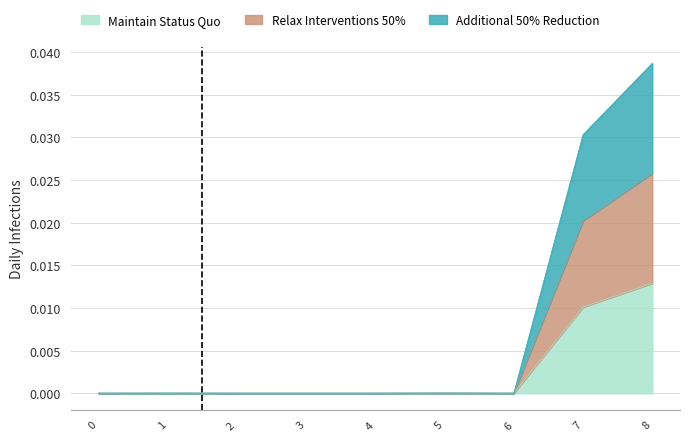

In Maintain Status Quo, how many points are higher than both neighbors (excluding endpoints)?

1